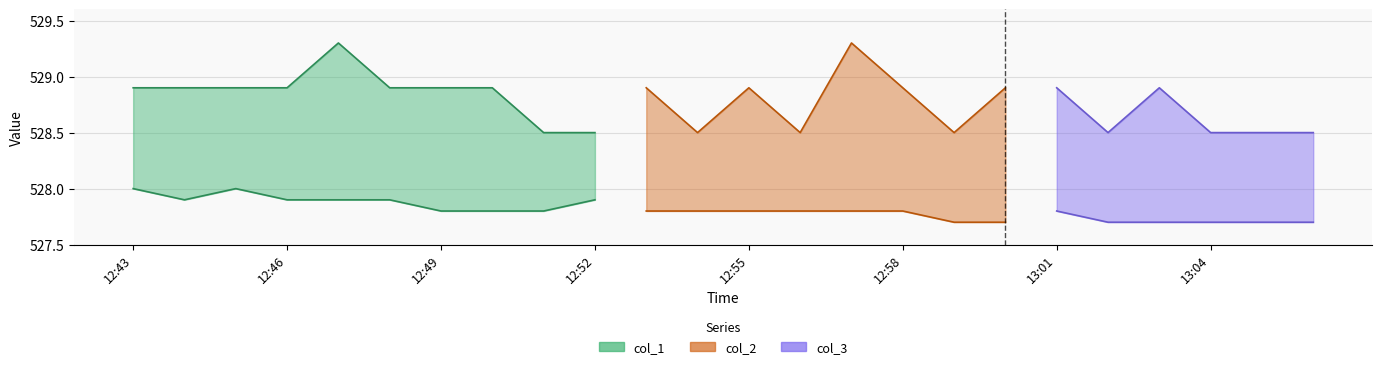

True or false: col_2 and col_3 cross at least once.

False